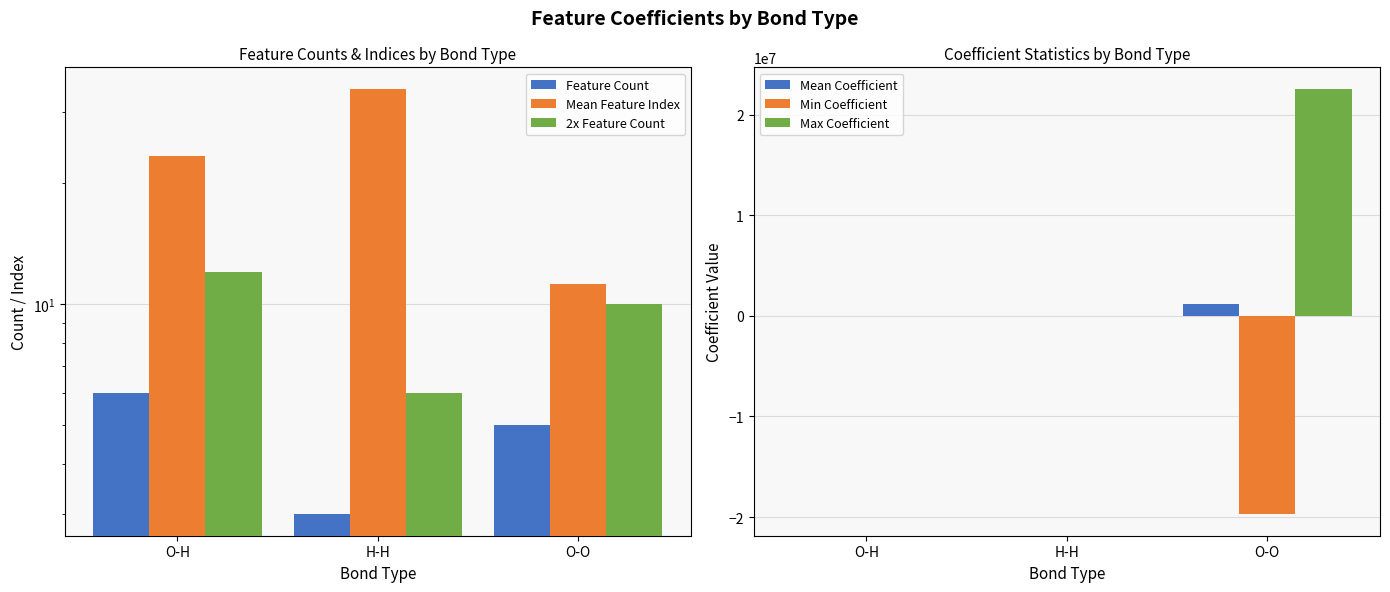

Which series changed the most between O-H and O-O?

Max Coefficient